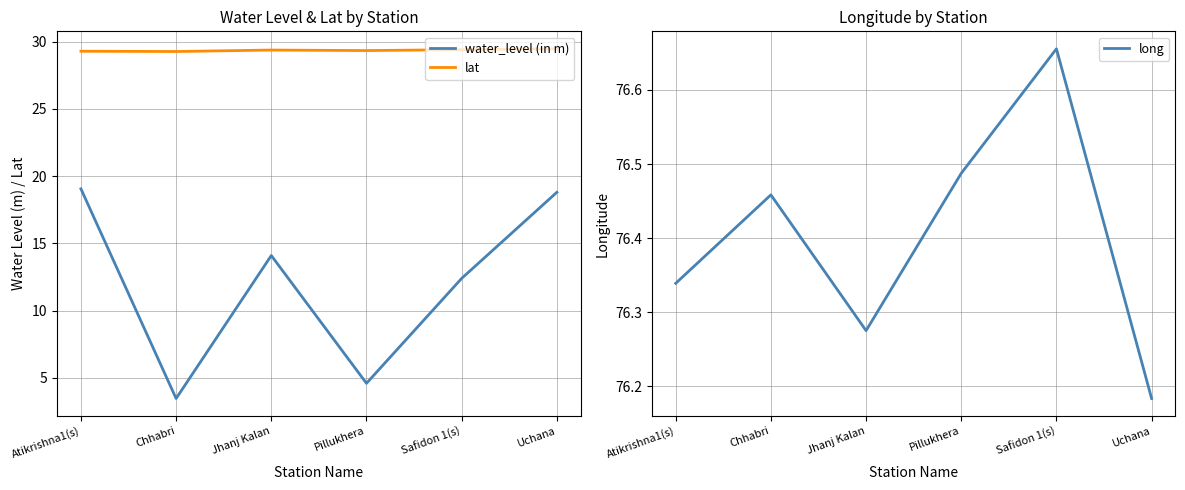

What is the total value across all series at Safidon 1(s)?

118.5